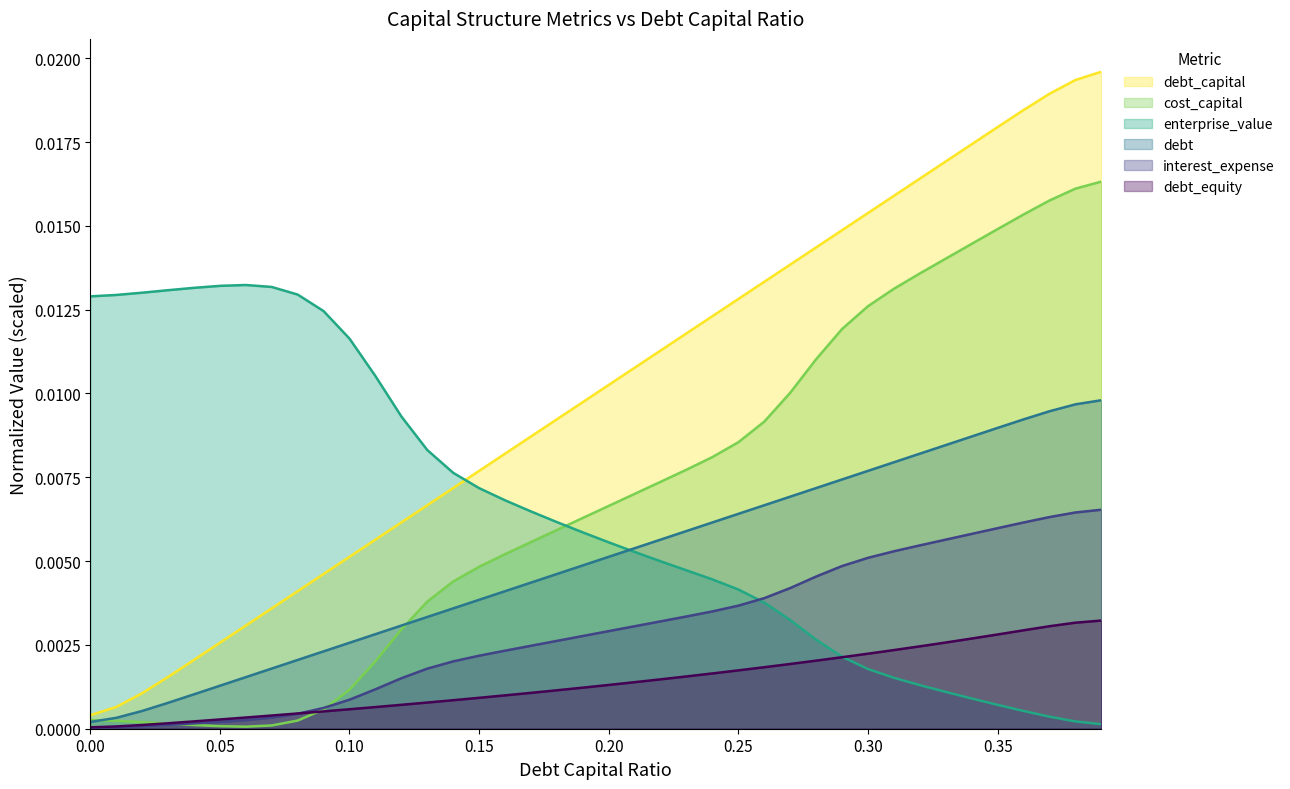

What is the label of the 27th point from the right?

0.13